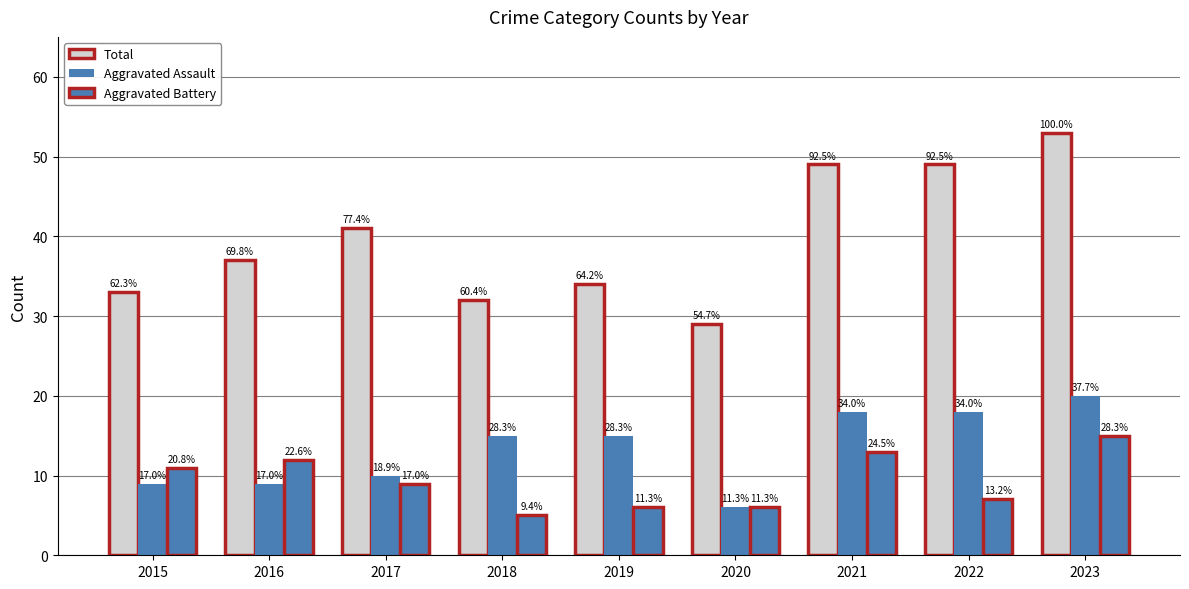

How many bars are there in each group?

3